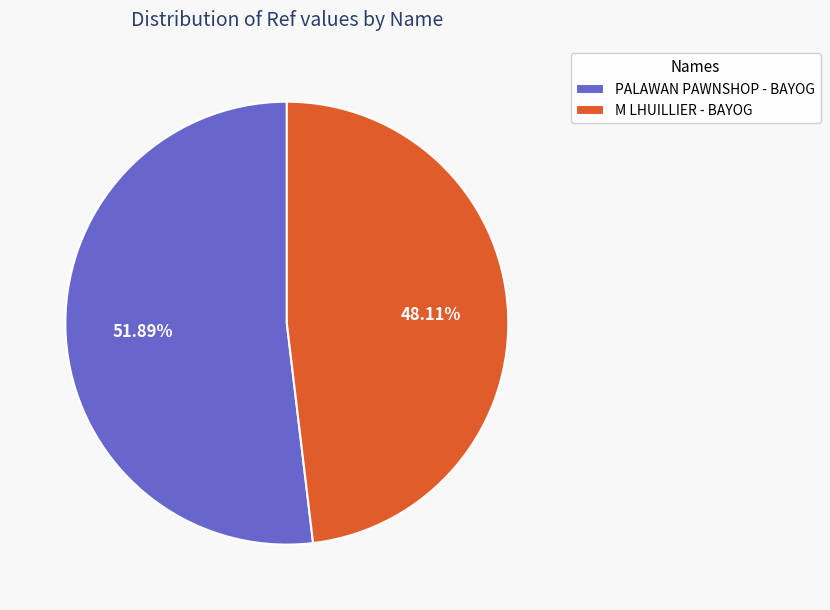

Do PALAWAN PAWNSHOP - BAYOG and M LHUILLIER - BAYOG together represent more than half of the pie?

Yes